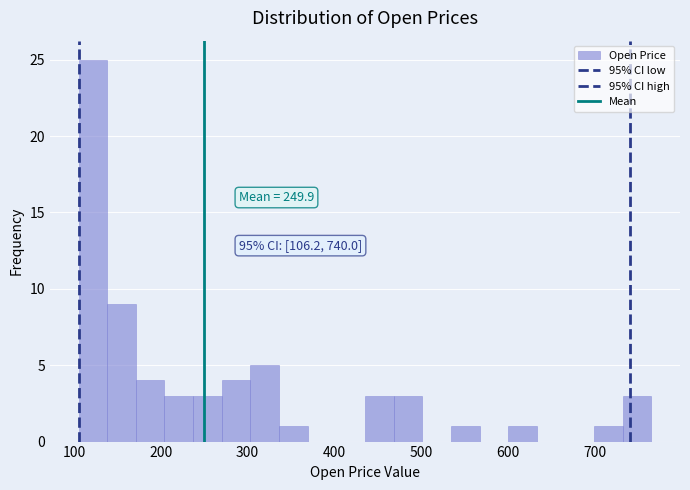

Read against the x-axis, roughly where is the centre of the tallest bar?

120